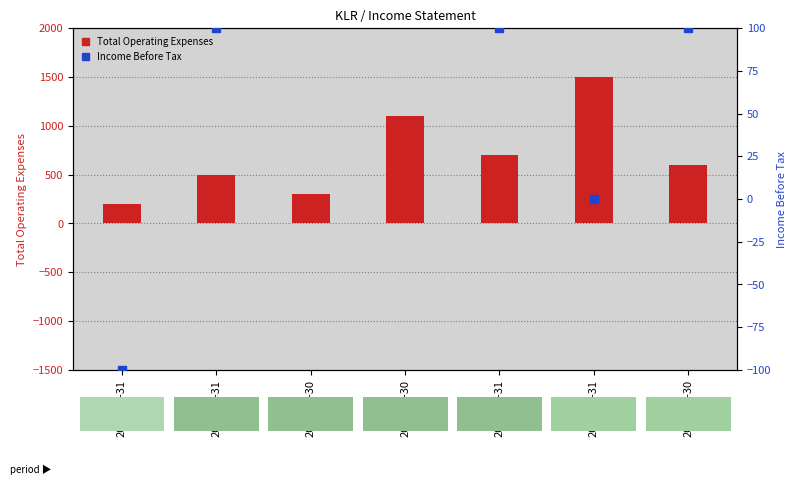

At which category is the sum across all series the highest?

2019-03-31